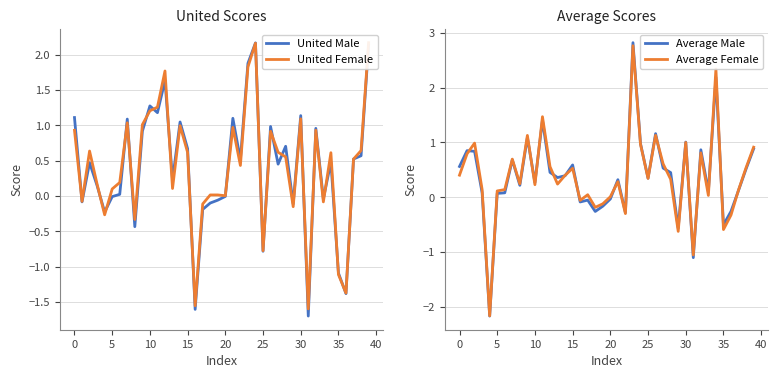

True or false: United Male and United Female intersect in this chart.

True